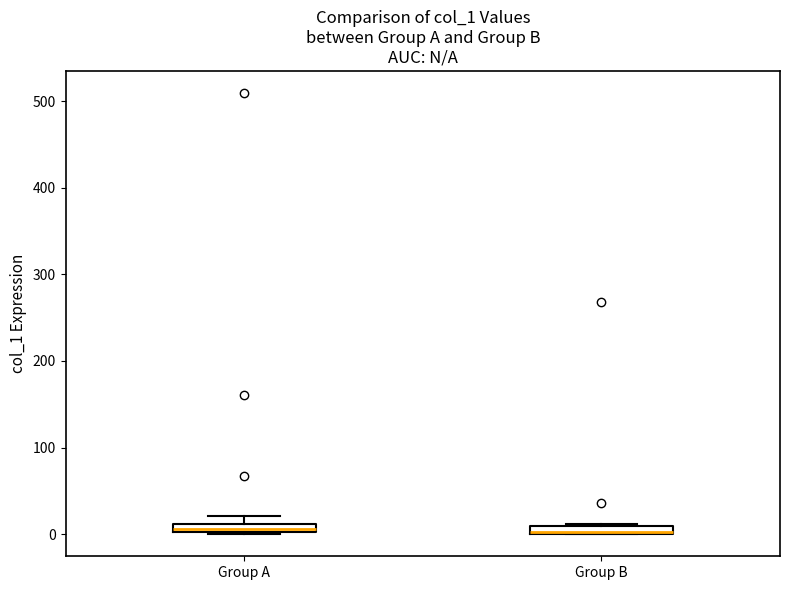

Where is the upper edge of the box for Group A on the y-axis? The values are not printed on the chart, so give them approximately, as read against the axis.

10